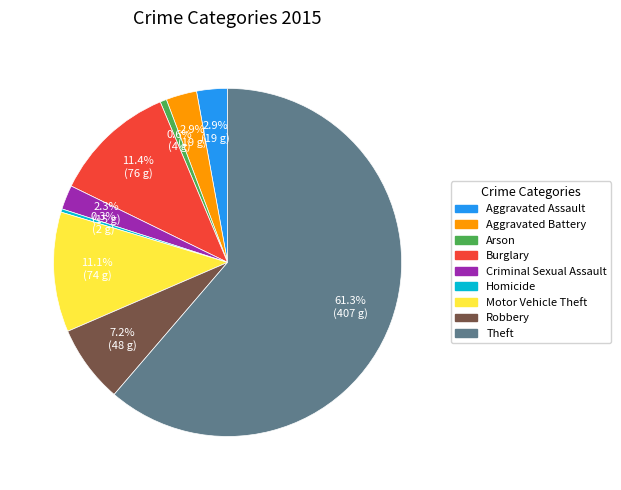

What is the largest slice in the pie chart?

Theft